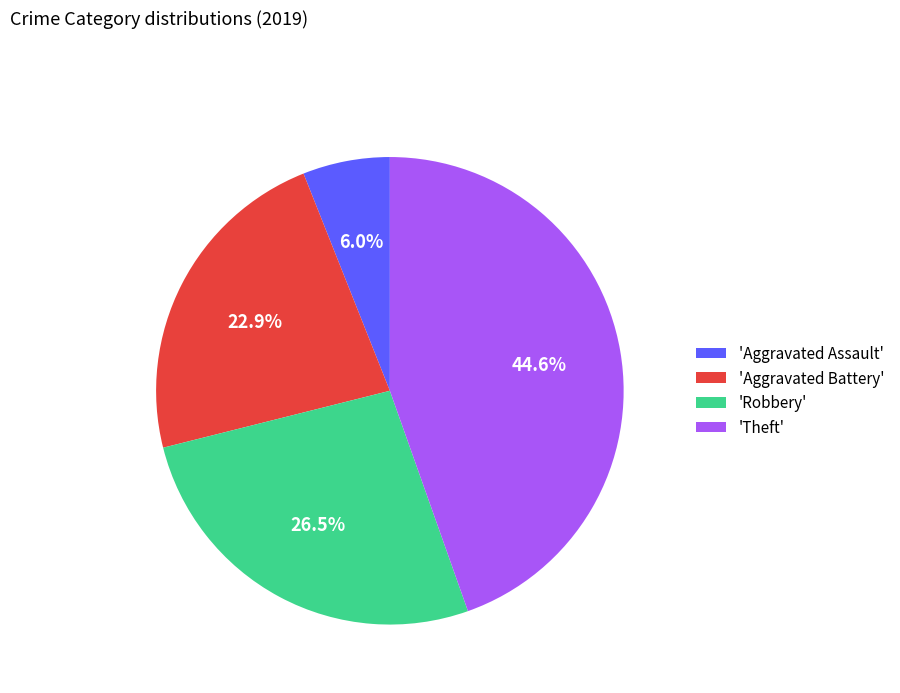

What is the ratio of the value at 'Aggravated Battery' to the value at 'Robbery'?

0.9